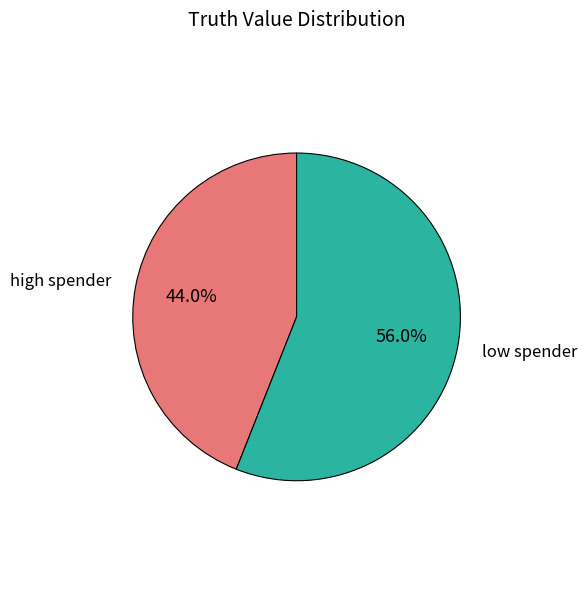

Is there a majority slice in this chart?

Yes